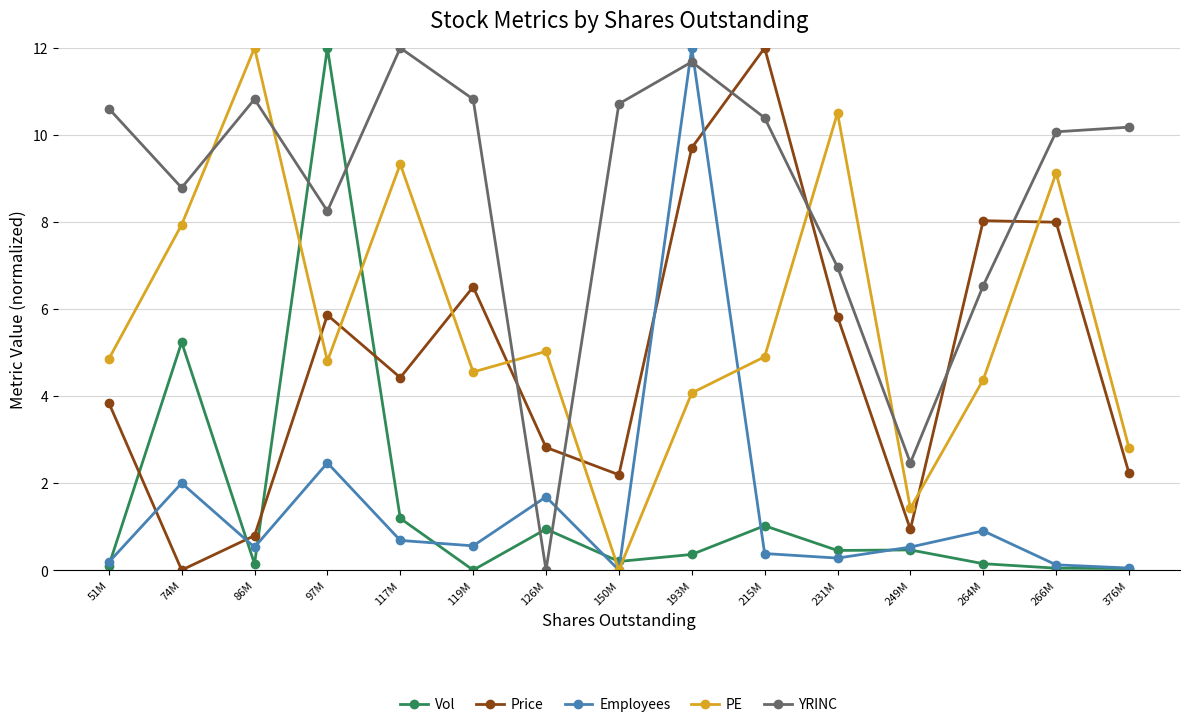

What are all the series names shown in the legend?

Vol, Price, Employees, PE, YRINC